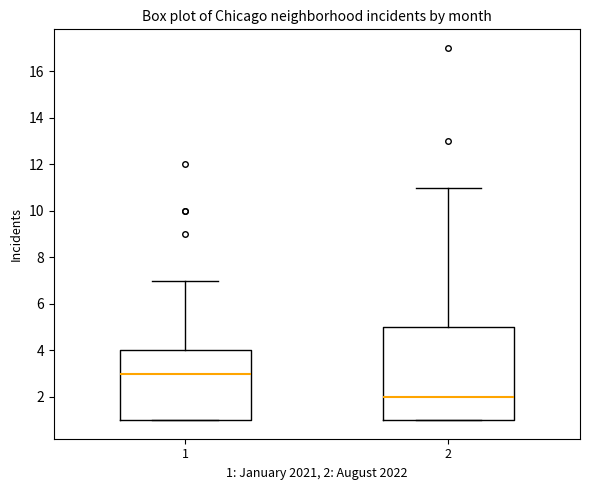

Reading left to right, transcribe this box plot: for each box, give where its median line is, the range the box spans, and where its two whiskers end, as read against the y-axis. The values are not printed on the chart, so give them approximately, as read against the axis.

1: median 3, box 1 to 4, whiskers 1 to 7
2: median 2, box 1 to 5, whiskers 1 to 11